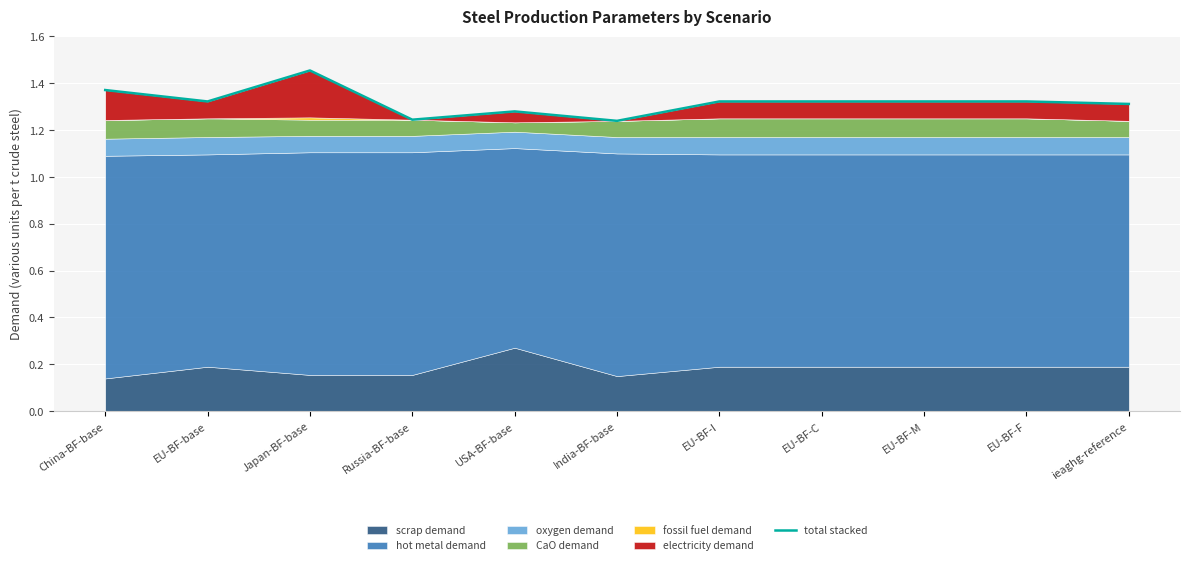

What is the label of the 5th point from the right?

EU-BF-I